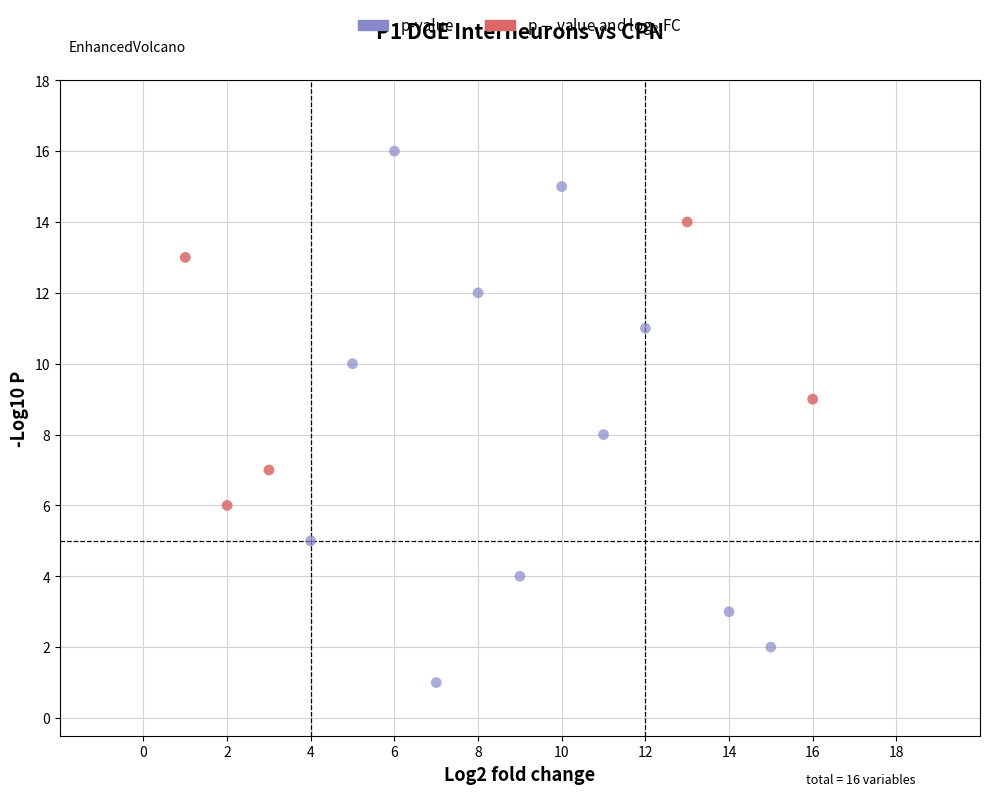

Which series has the widest spread of Y values?

p-value